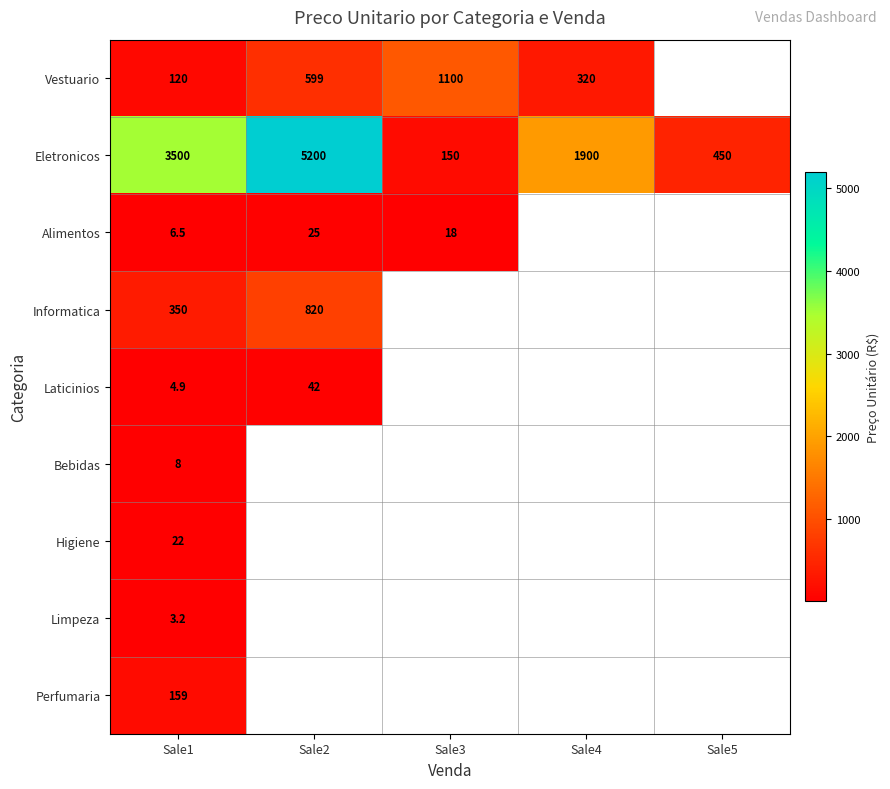

True or false: Informatica has a value of 89.0 at Sale1.

False